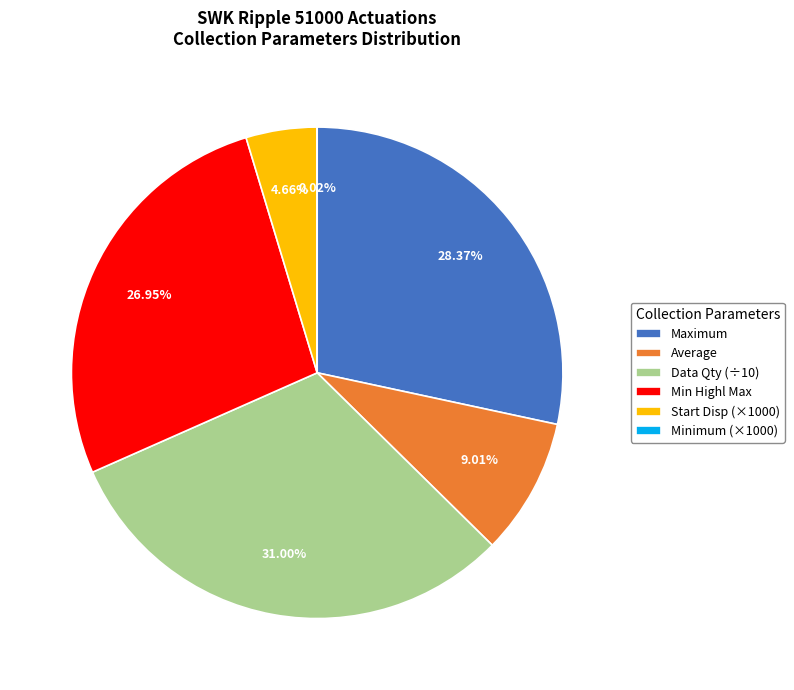

Does Start Disp (×1000) account for over 50% of the chart?

No